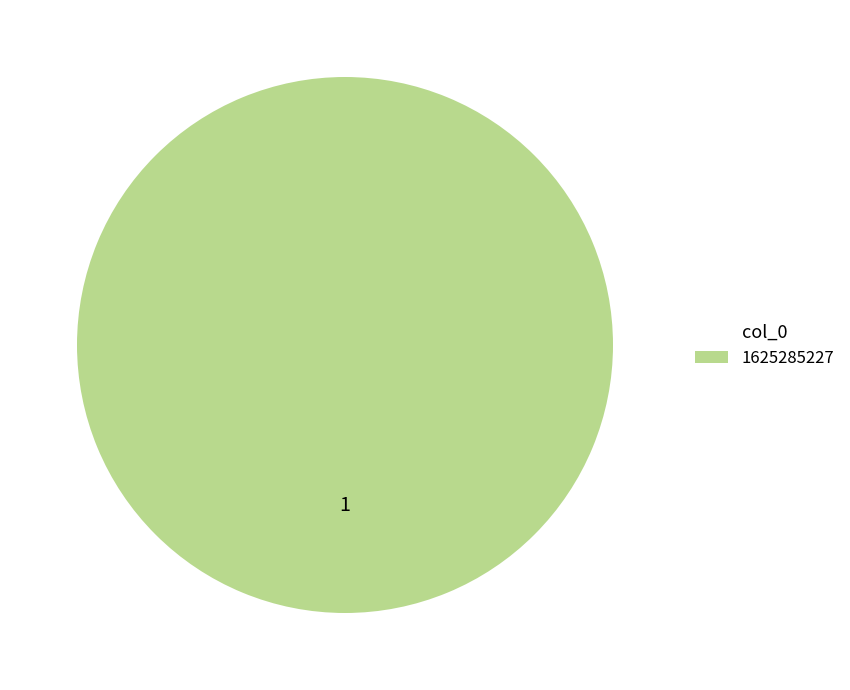

Count the number of slices in the pie.

1